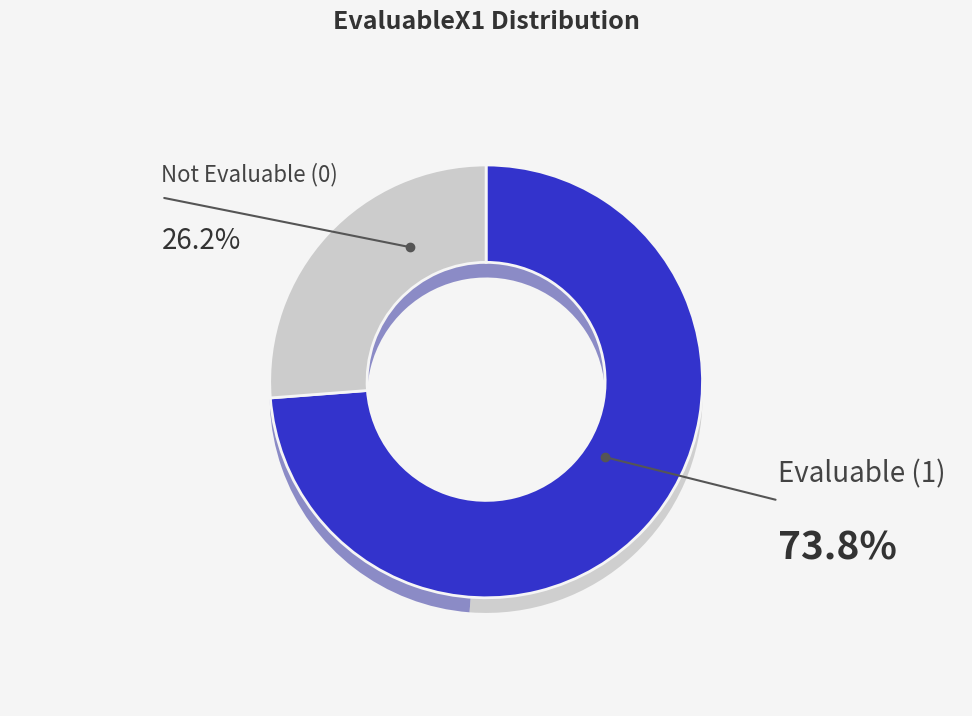

What percentage is the EvaluableX1=0 slice, to the nearest percent?

26%